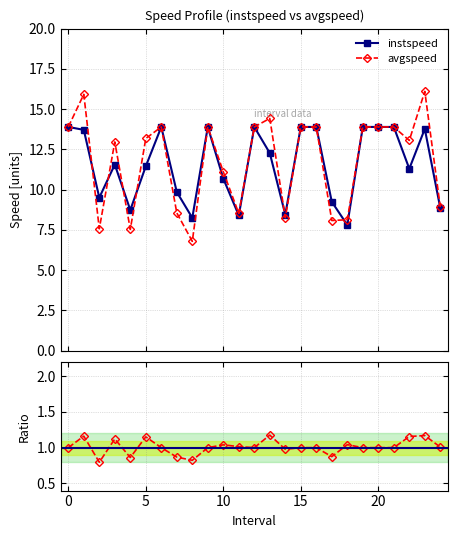

What is the smallest value displayed?

0.8